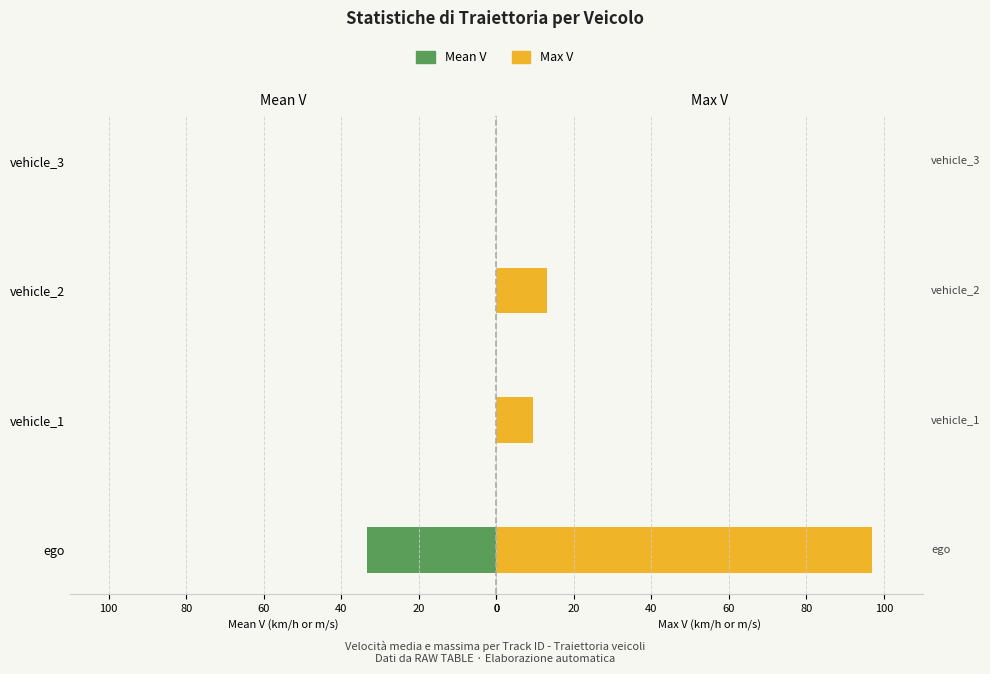

Which series has the largest total across all categories?

Max V